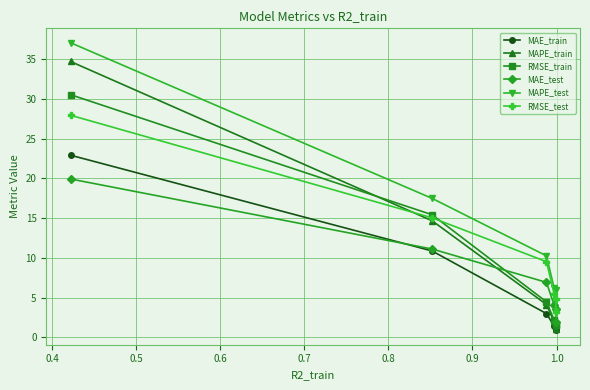

True or false: MAPE_test and RMSE_test intersect in this chart.

False